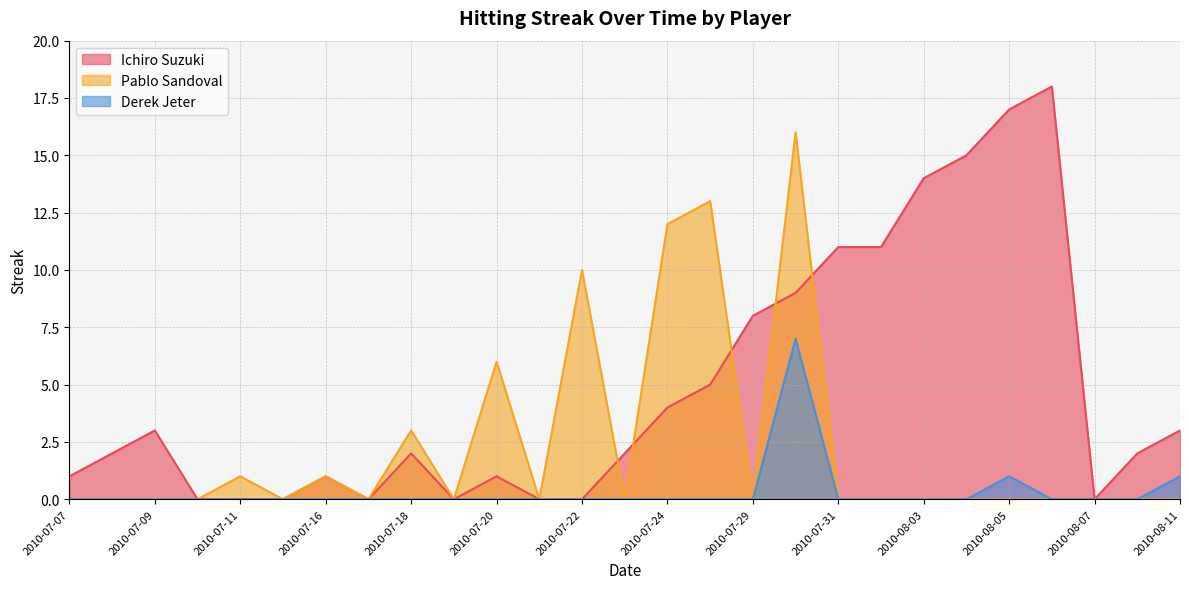

What is the label of the 22nd point from the right?

2010-07-15